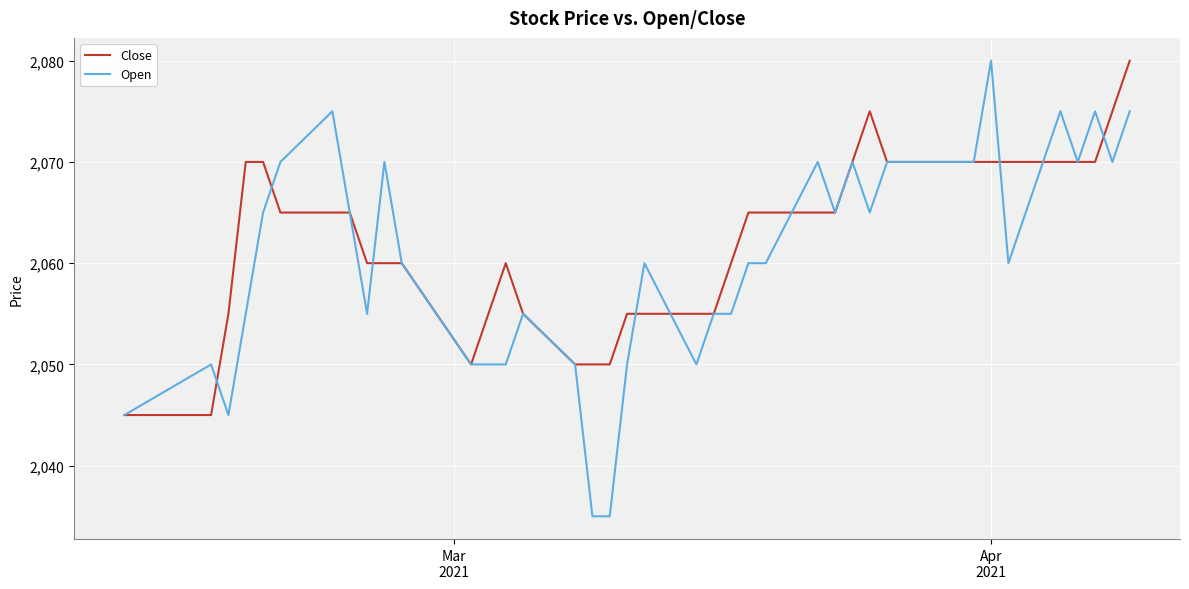

What is the minimum value shown in the chart?

2035